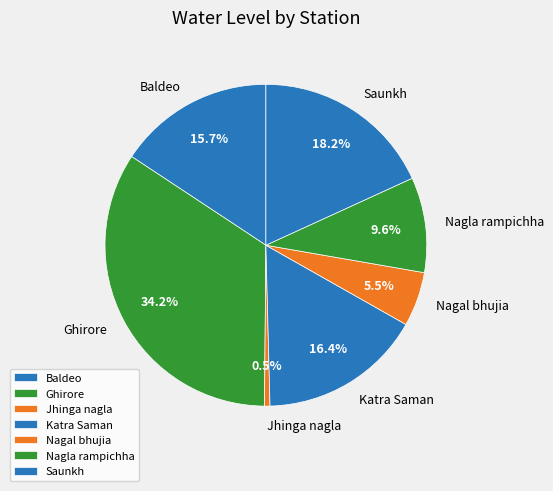

Is there any slice that represents more than half of the pie?

No